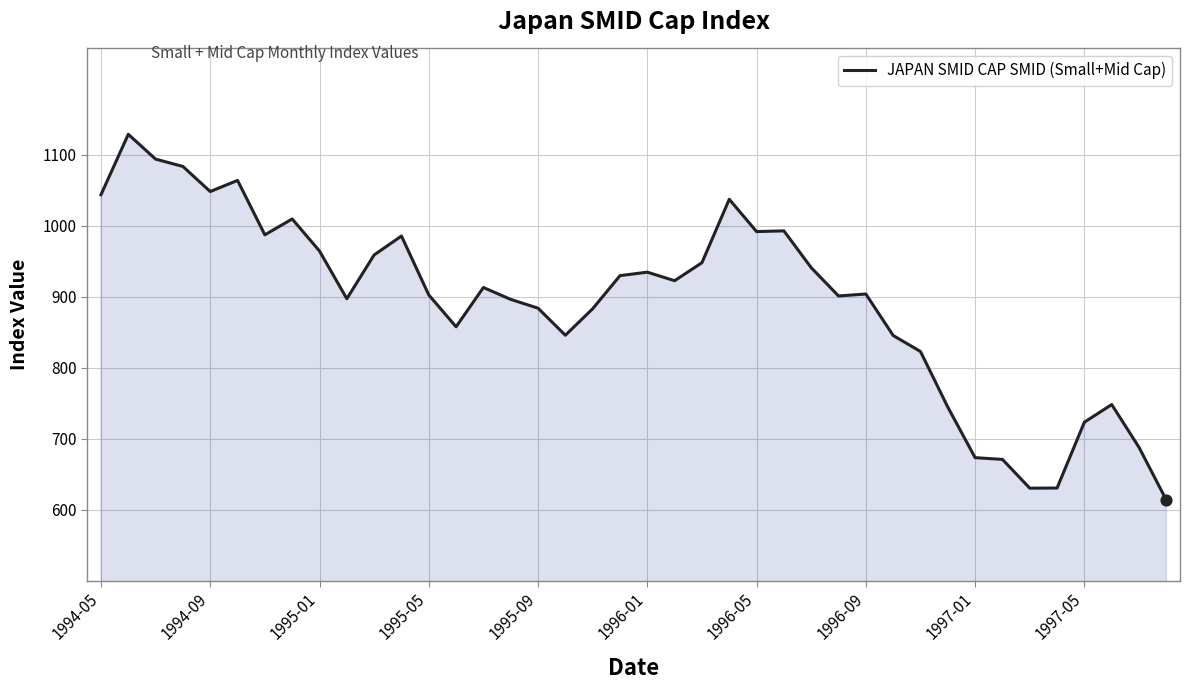

What is the greatest value displayed?

1129.0